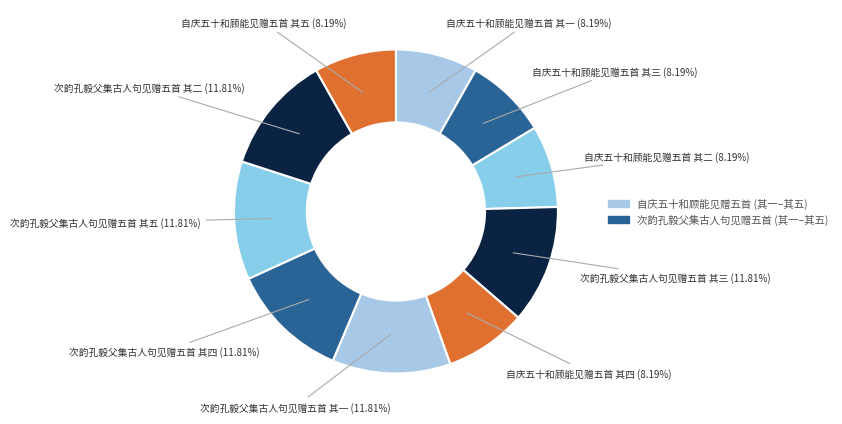

Is there a majority slice in this chart?

No